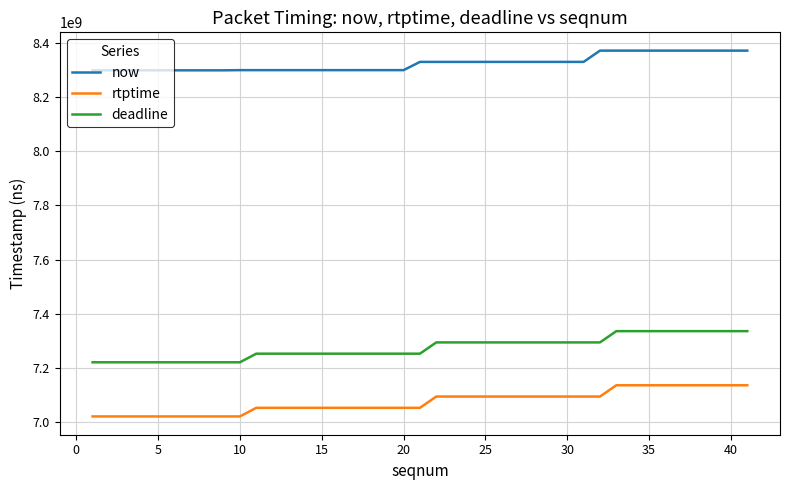

List the series in order of their overall mean, highest first.

now, deadline, rtptime